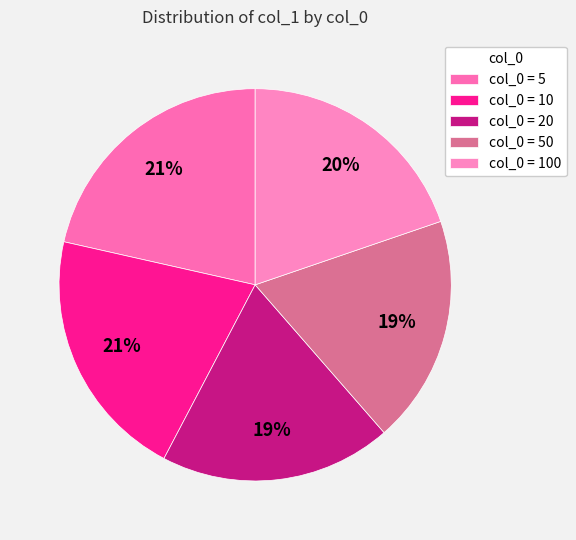

Does any single category account for the majority?

No